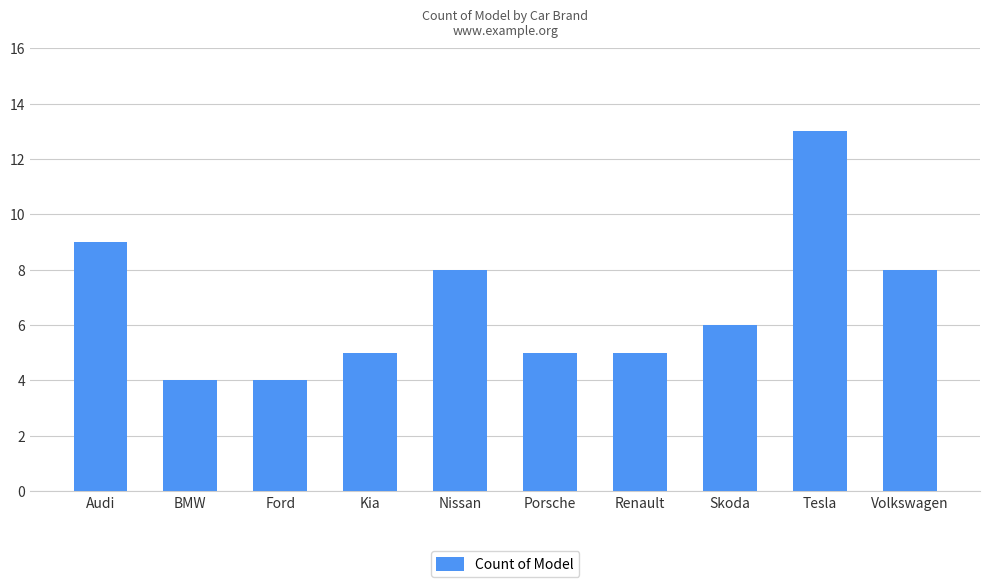

Which category has the highest value across all series?

Tesla